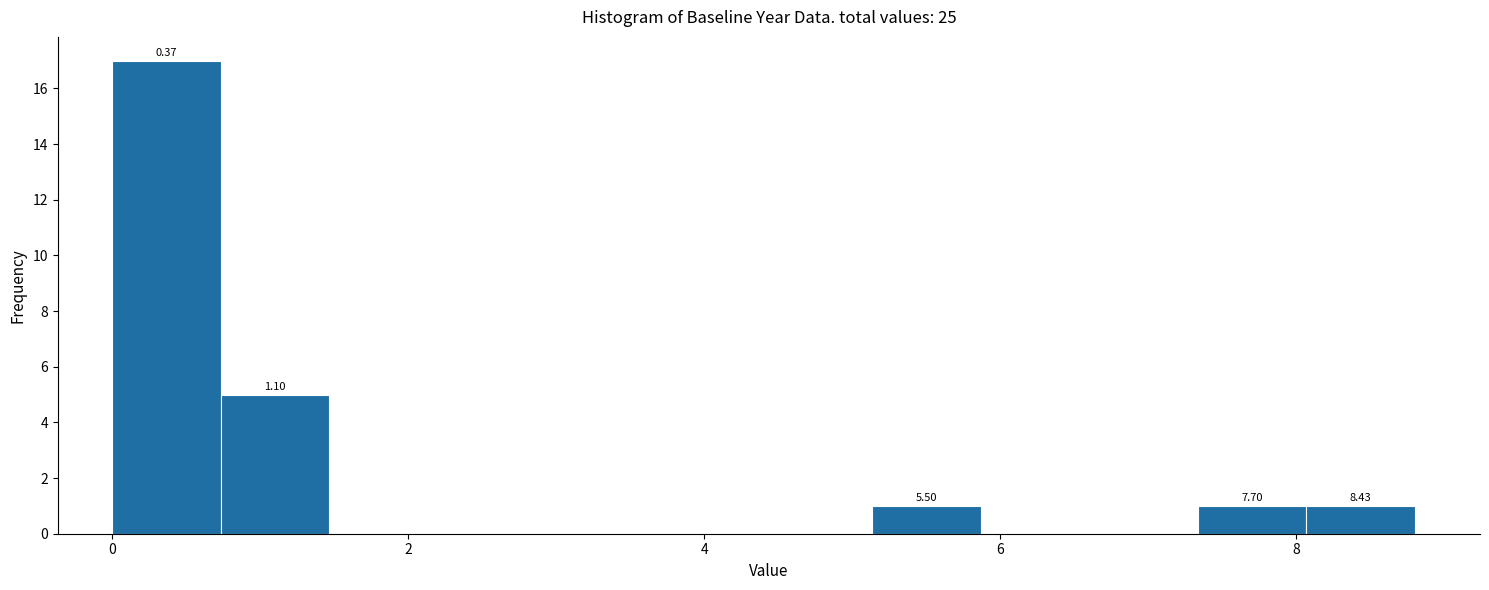

Around what value on the x-axis is the tallest bar? Give the approximate position of its centre, as read against the axis.

0.4